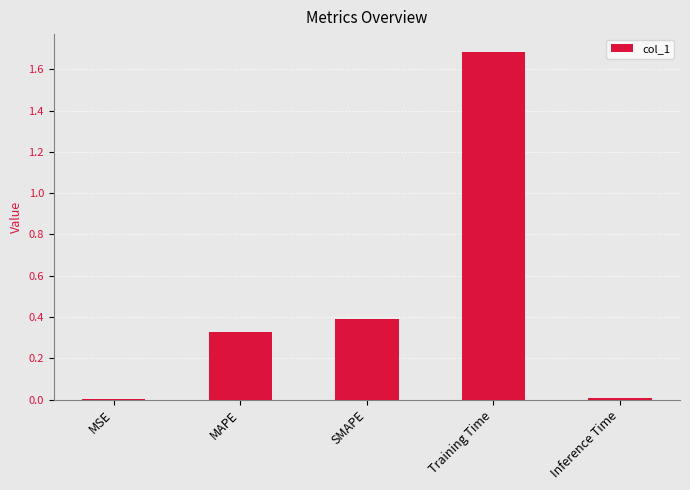

Which has a higher value, Training Time or Inference Time?

Training Time